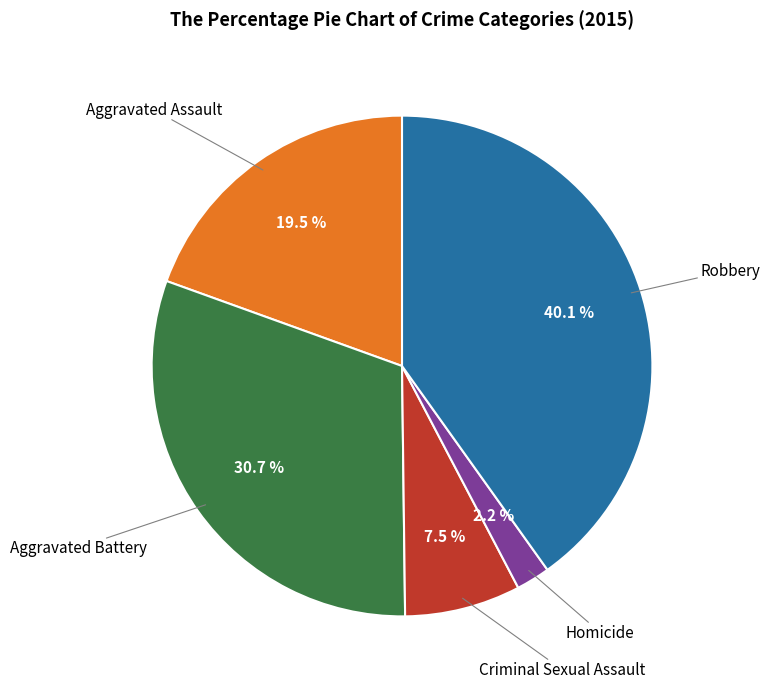

Count the number of slices in the pie.

5